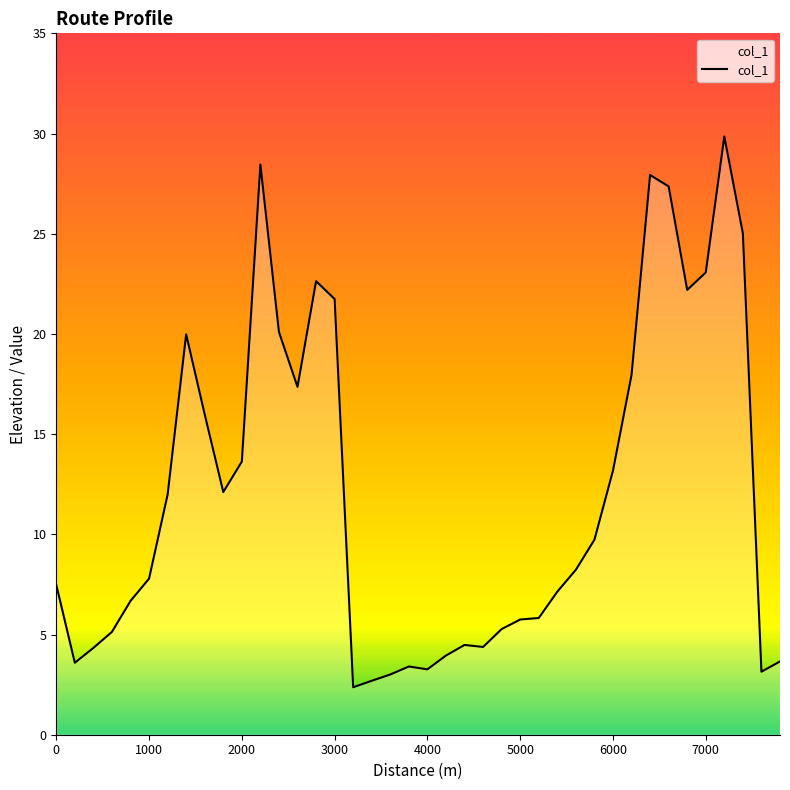

Count the number of data series in this chart.

1